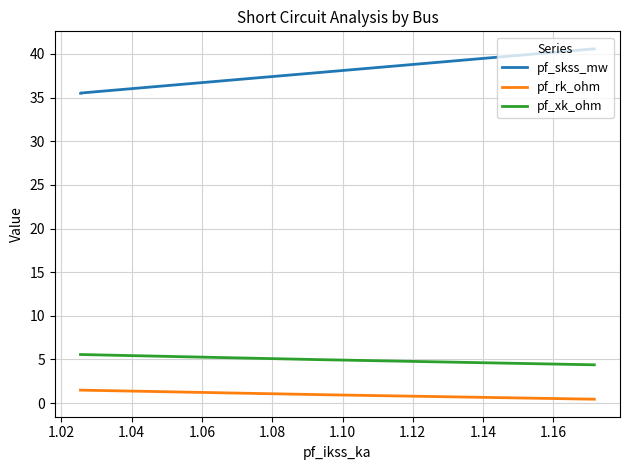

Is it true that pf_skss_mw equals 62.4 at 1.04?

False